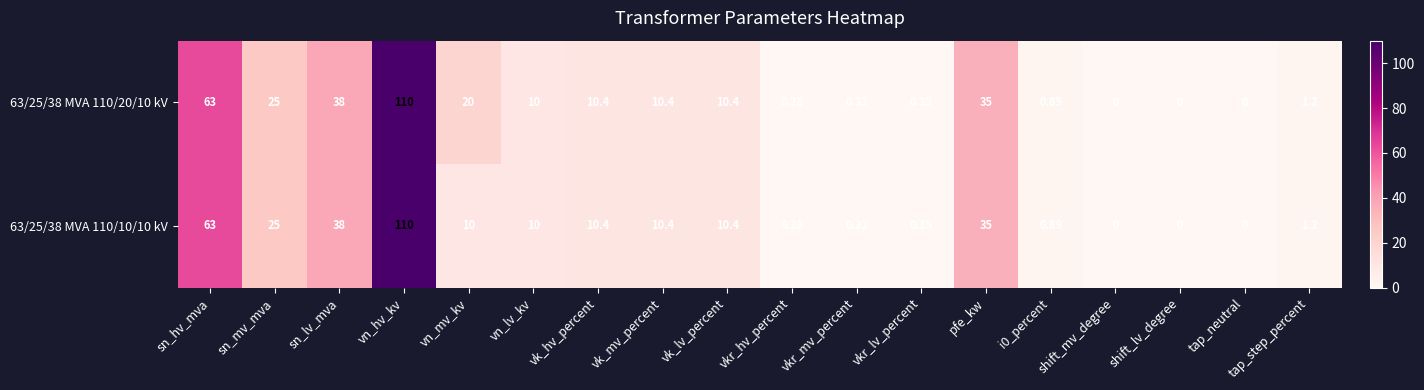

Where is 63/25/38 MVA 110/20/10 kV nearest to the value 55?

sn_hv_mva